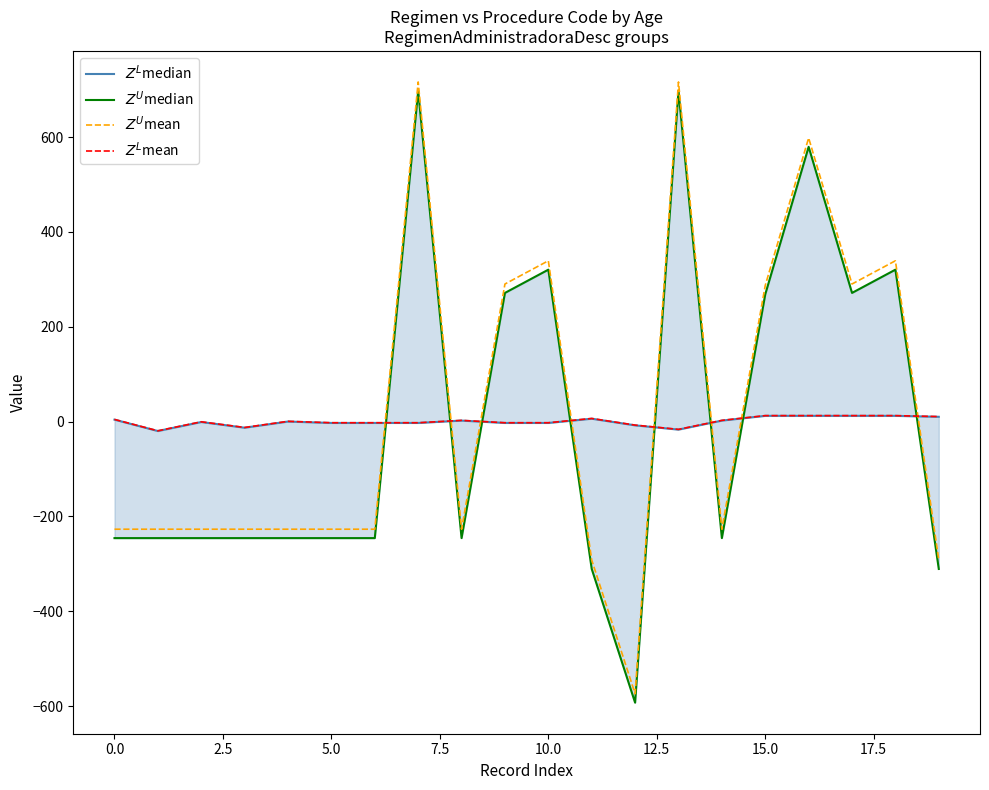

Rank the series by their maximum value, from lowest to highest.

$Z^L$median, $Z^L$mean, $Z^U$median, $Z^U$mean